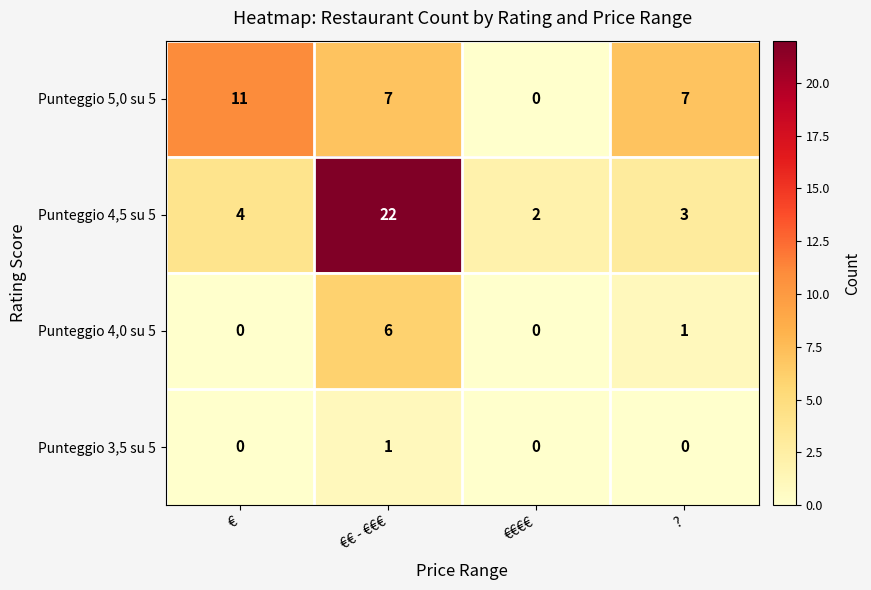

At which label does Punteggio 4,5 su 5 reach its minimum?

€€€€